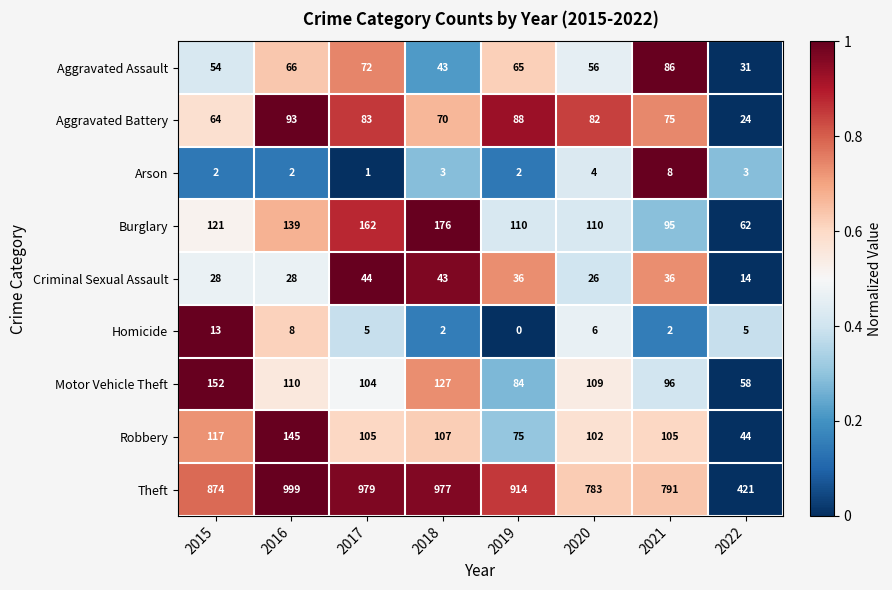

What is the difference between the maximum and minimum values in the Burglary series?

114